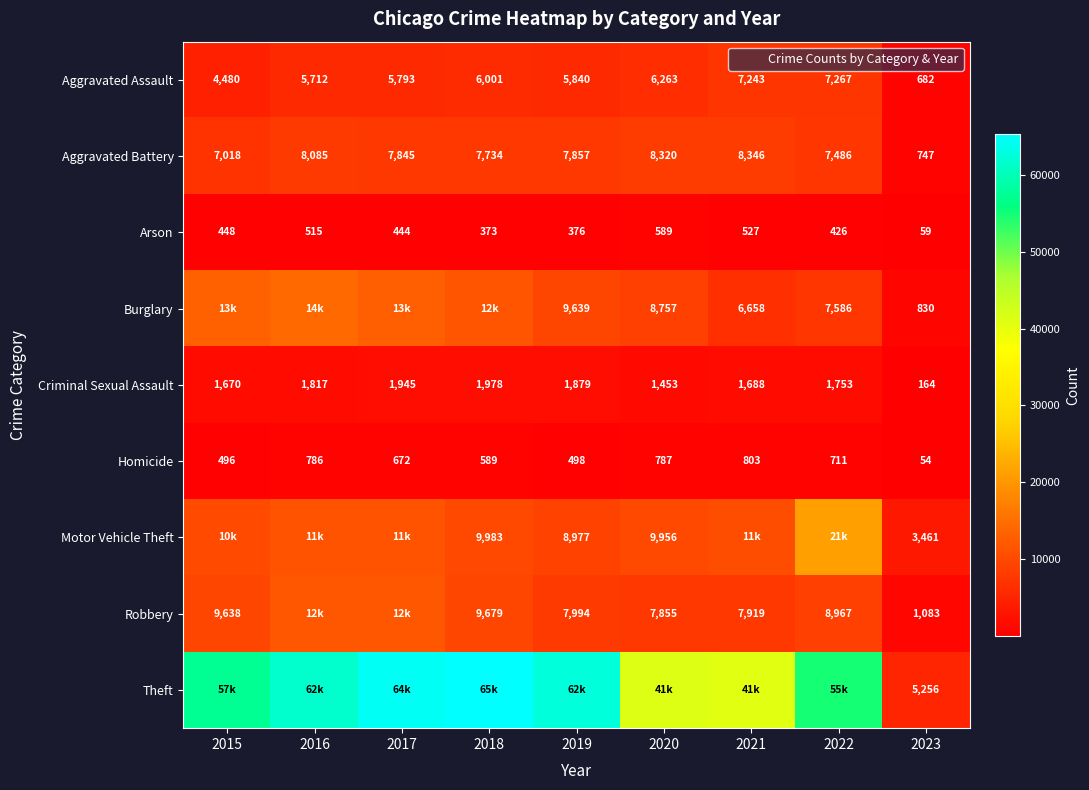

What is the lowest value of the Burglary series?

830